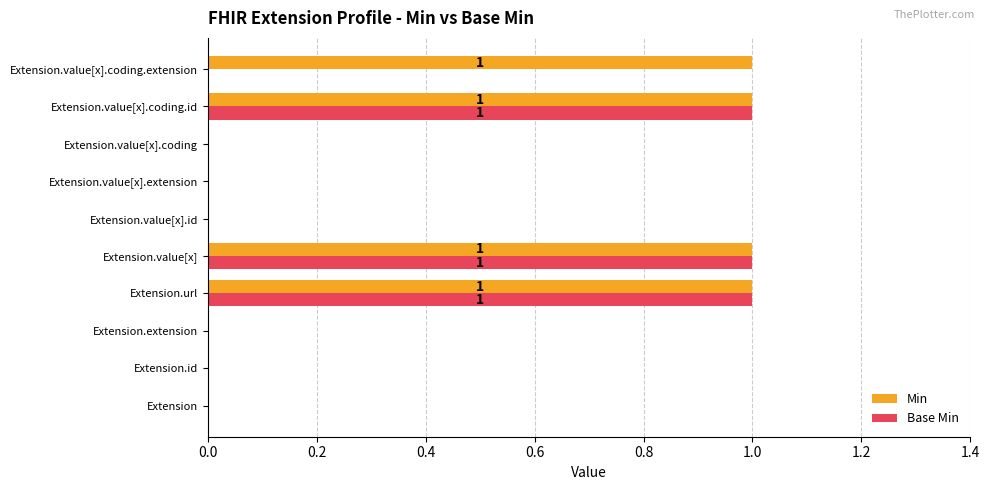

Which series has the largest total across all categories?

Min